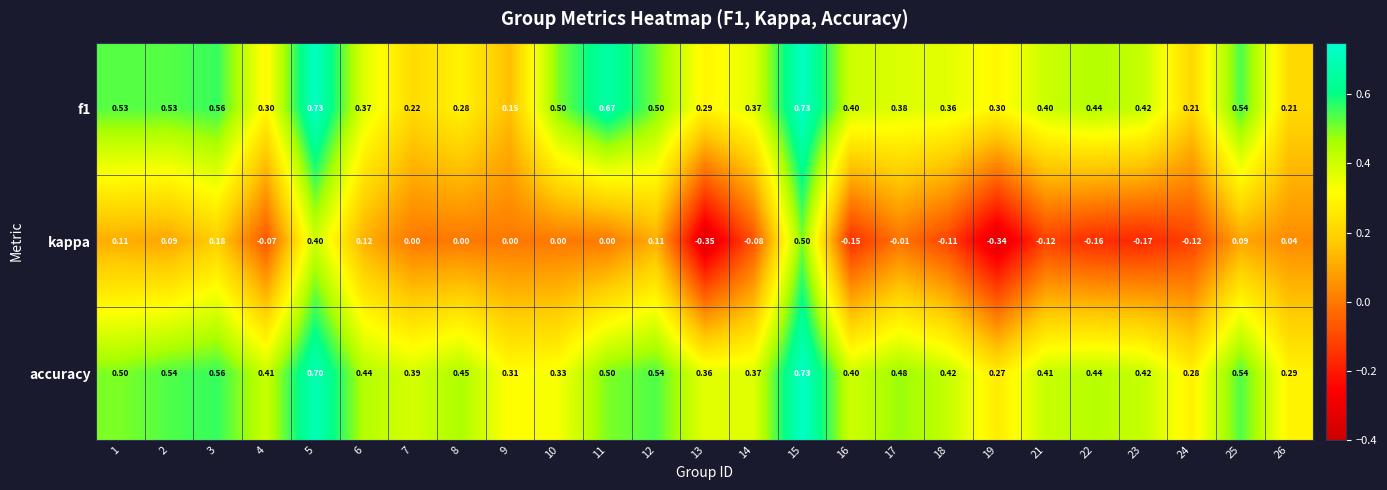

Which series has the largest range (max minus min)?

kappa